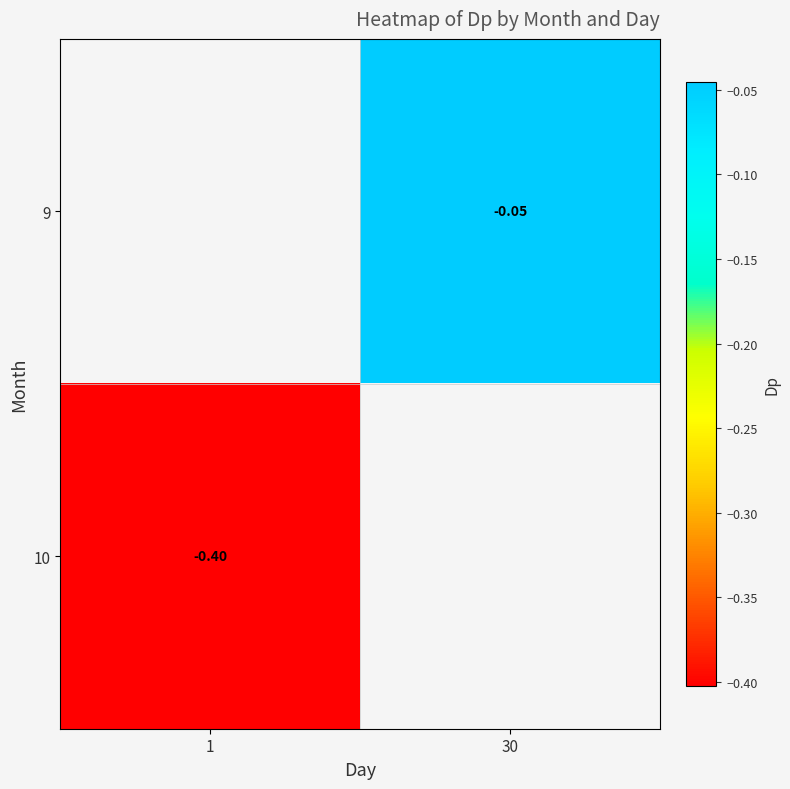

Is the value of 10 at 1 greater than the value of 9 at 1?

No